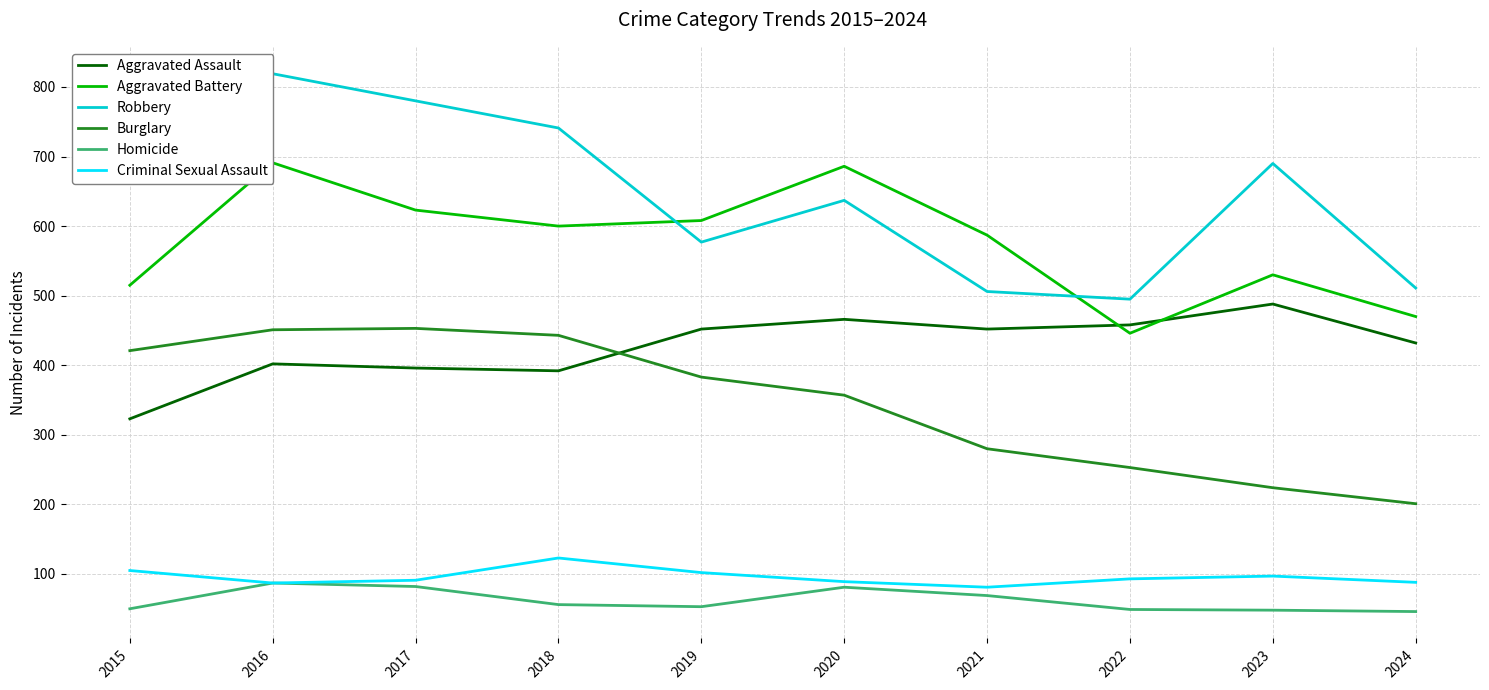

Where is Aggravated Battery nearest to the value 568?

2021